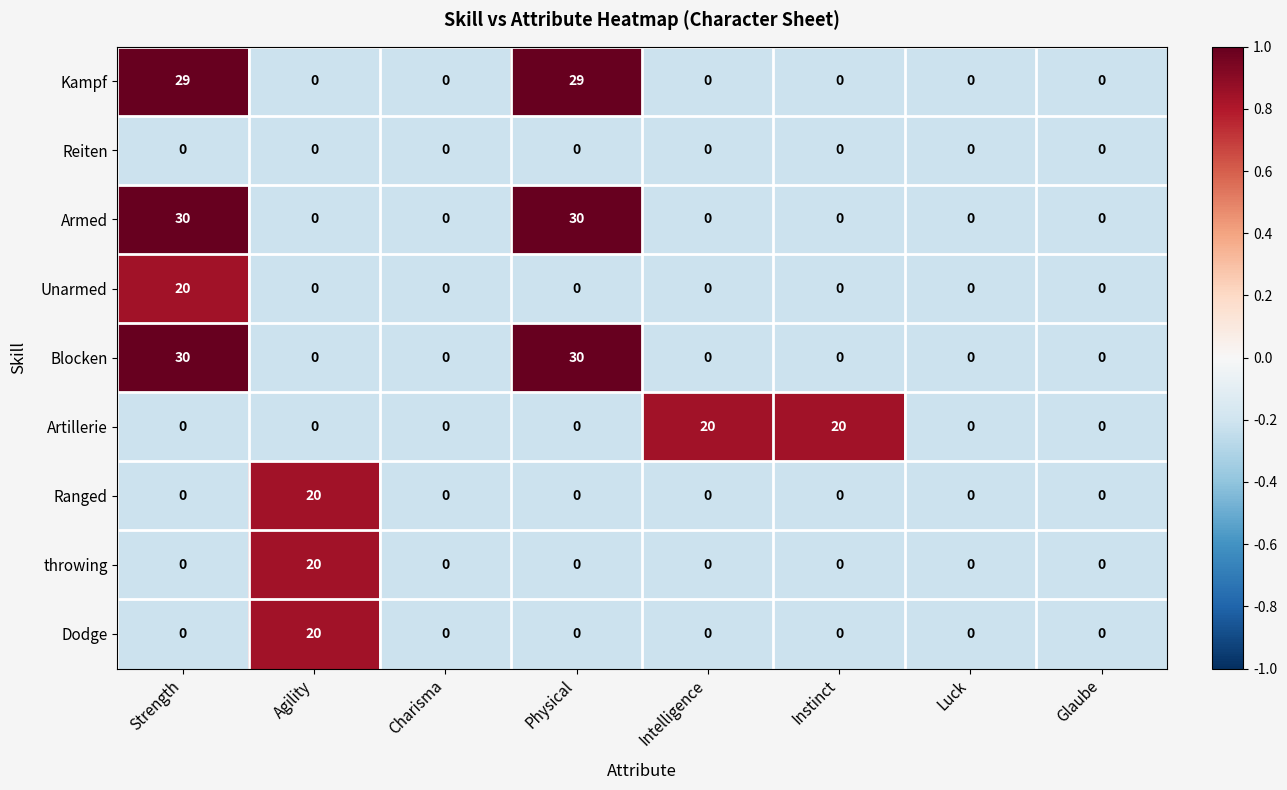

How many distinct data groups are displayed?

9